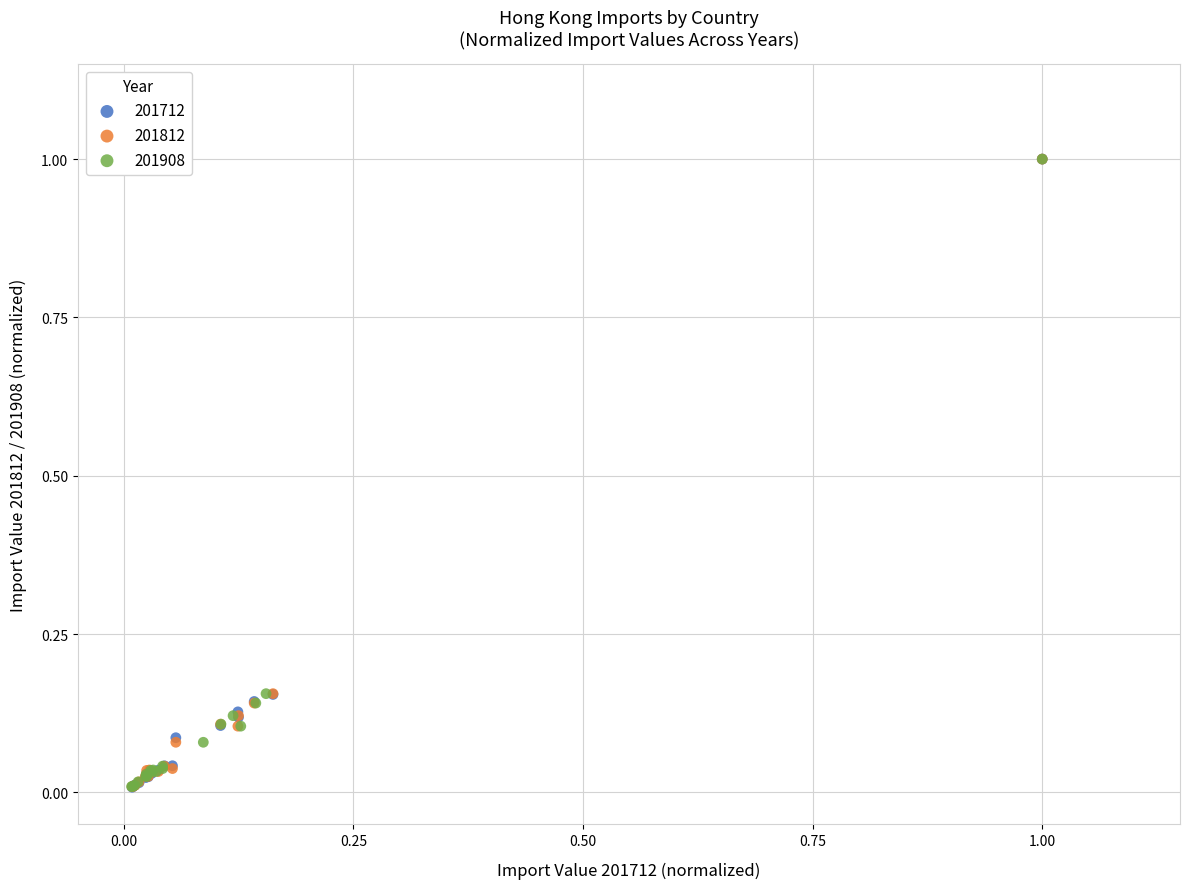

What are all the series names shown in the legend?

201712, 201812, 201908